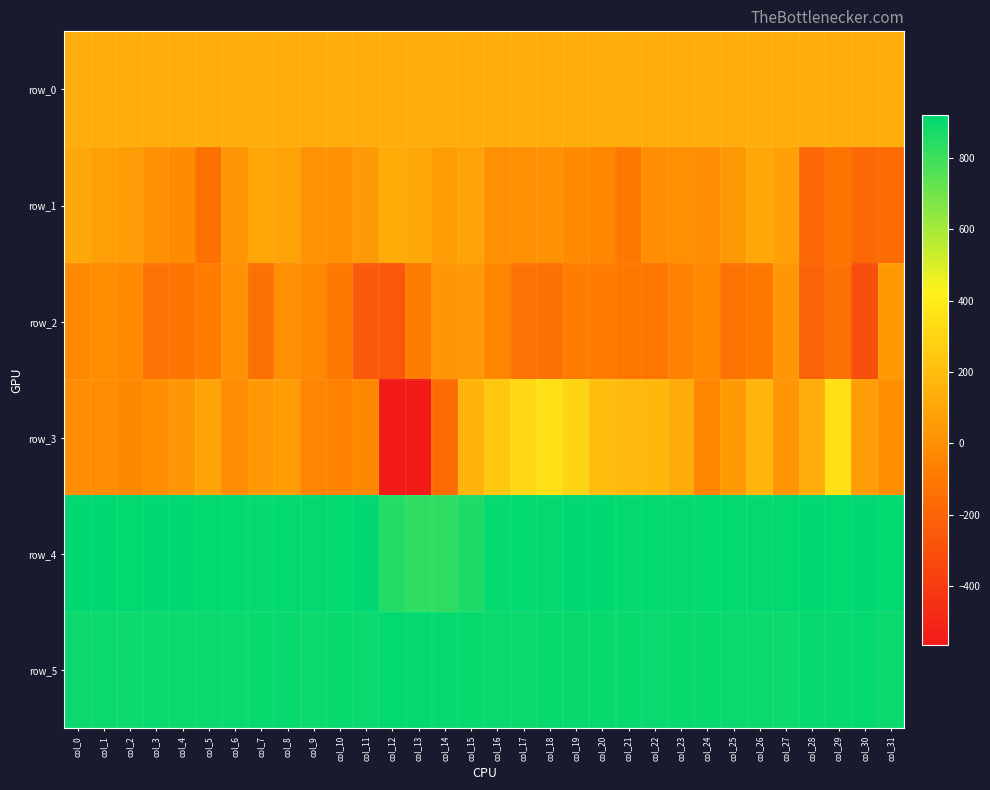

What is the greatest value displayed?

921.0